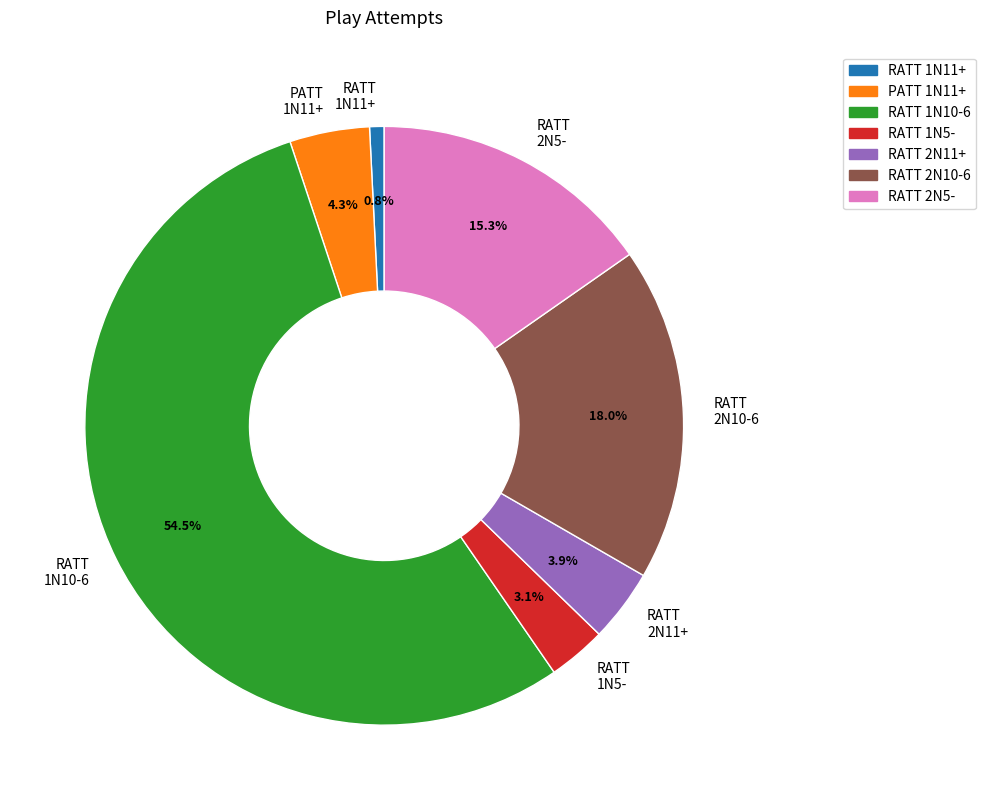

Which category has the biggest portion of the pie?

RATT 1N10-6